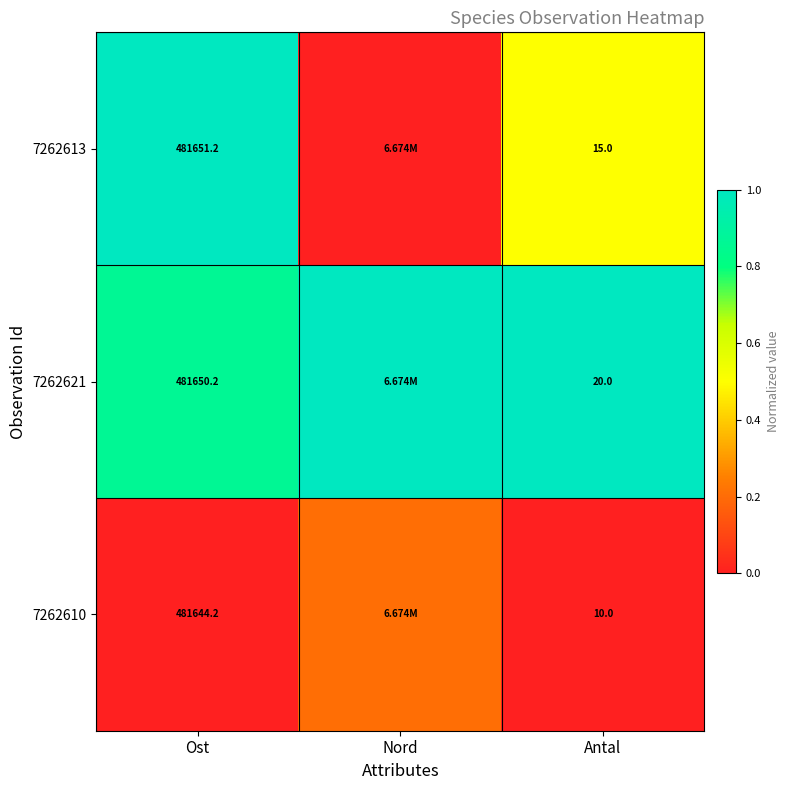

Is the value of 7262610 at Antal greater than the value of 7262621 at Ost?

No